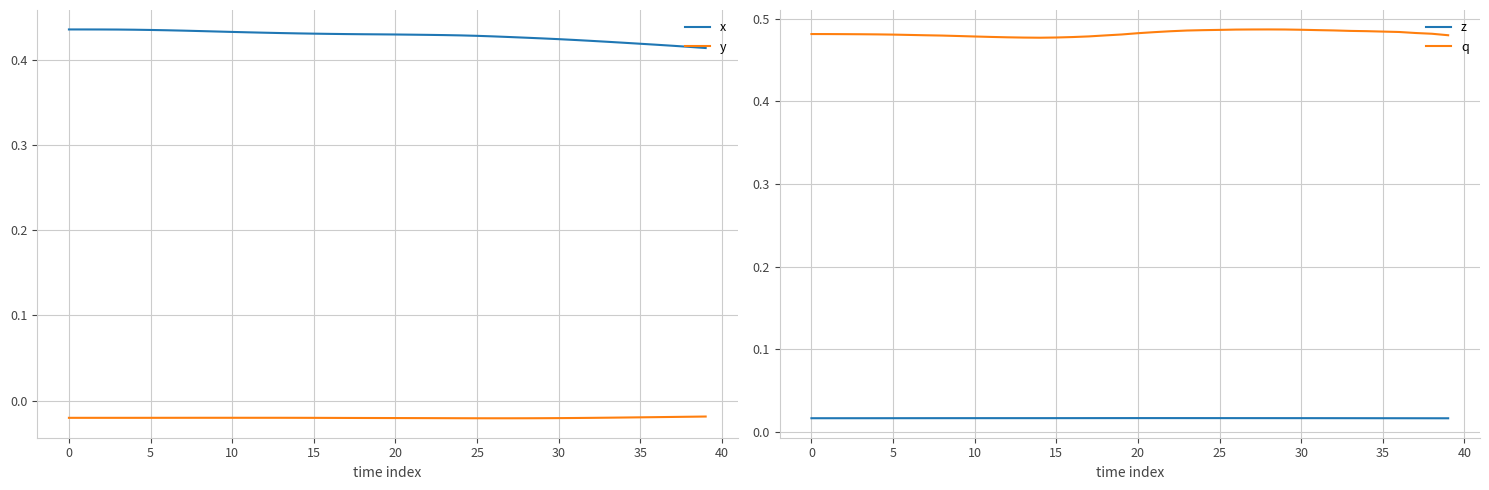

True or false: z and q intersect in this chart.

False